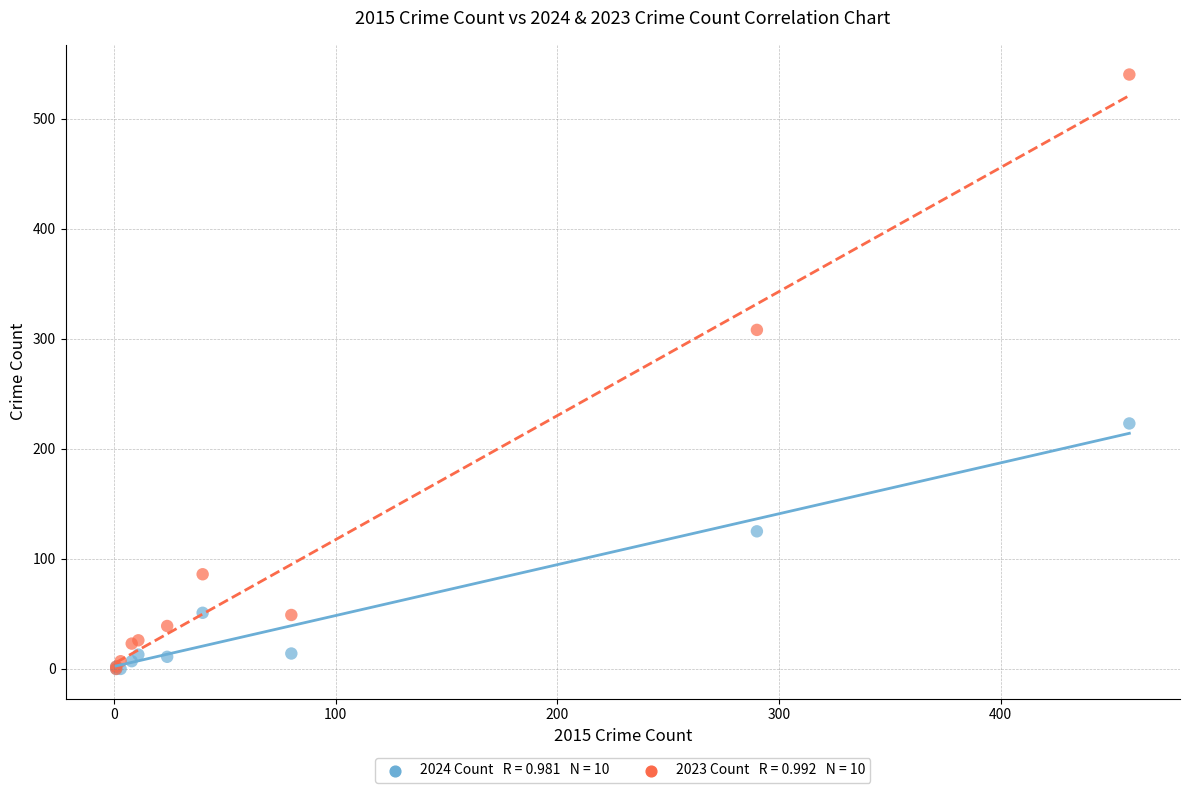

Across all series, what Y value is closest to 270?

308